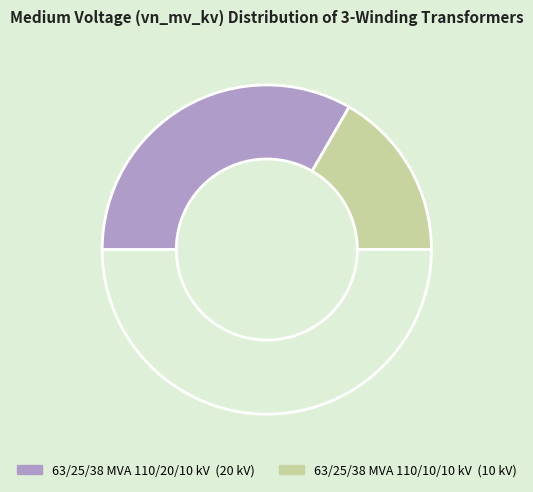

How many segments does this pie chart have?

3